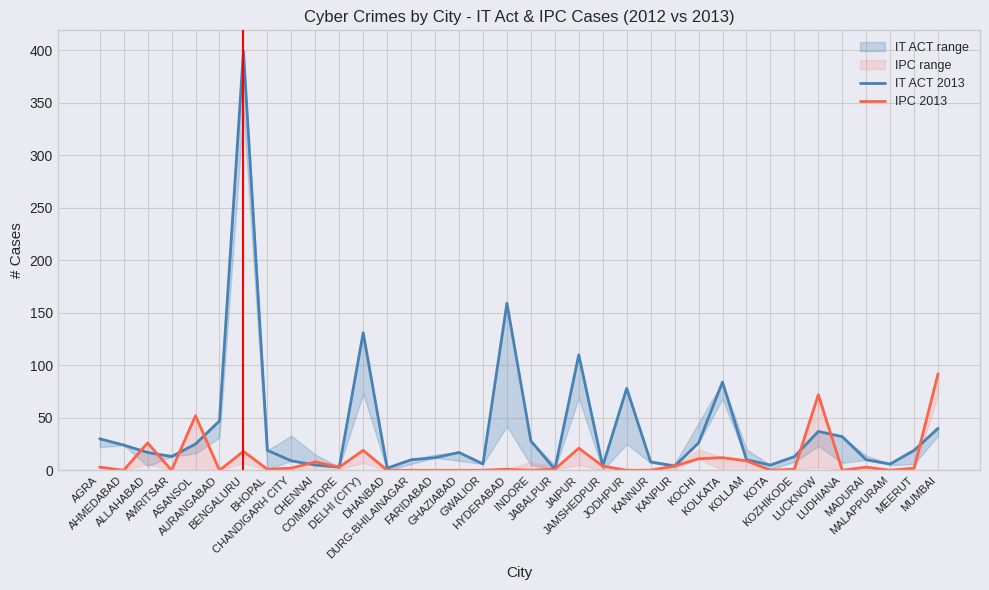

After their last crossing, which series has the higher values: IT ACT 2013 or IPC 2013?

IPC 2013